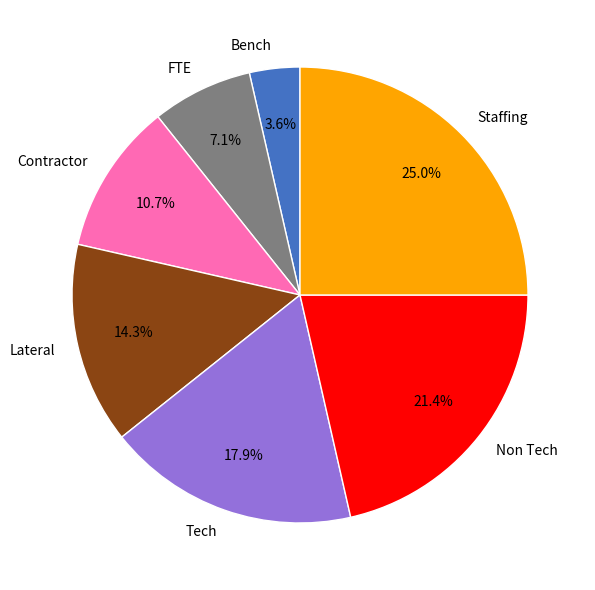

How many segments does this pie chart have?

7